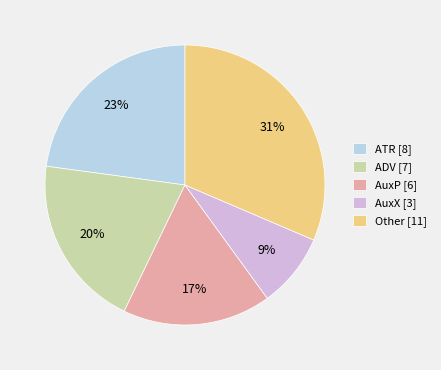

Count the number of slices in the pie.

5